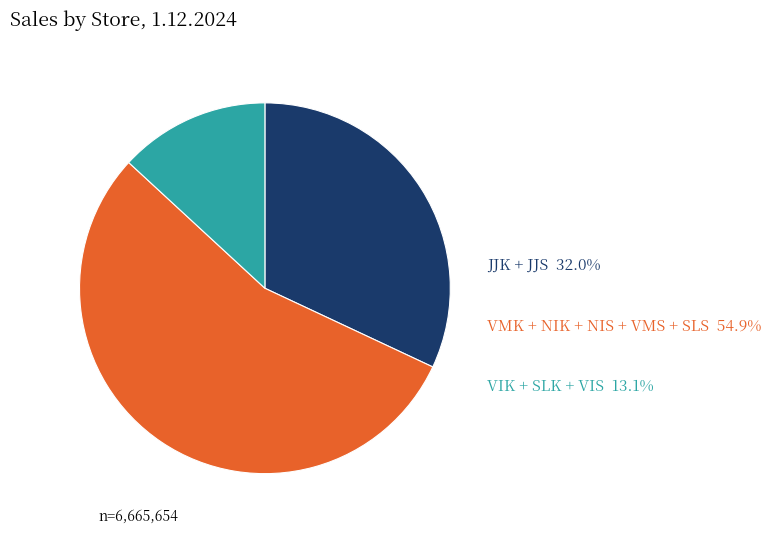

The JJK + JJS slice represents 23% of the pie. True or false?

False